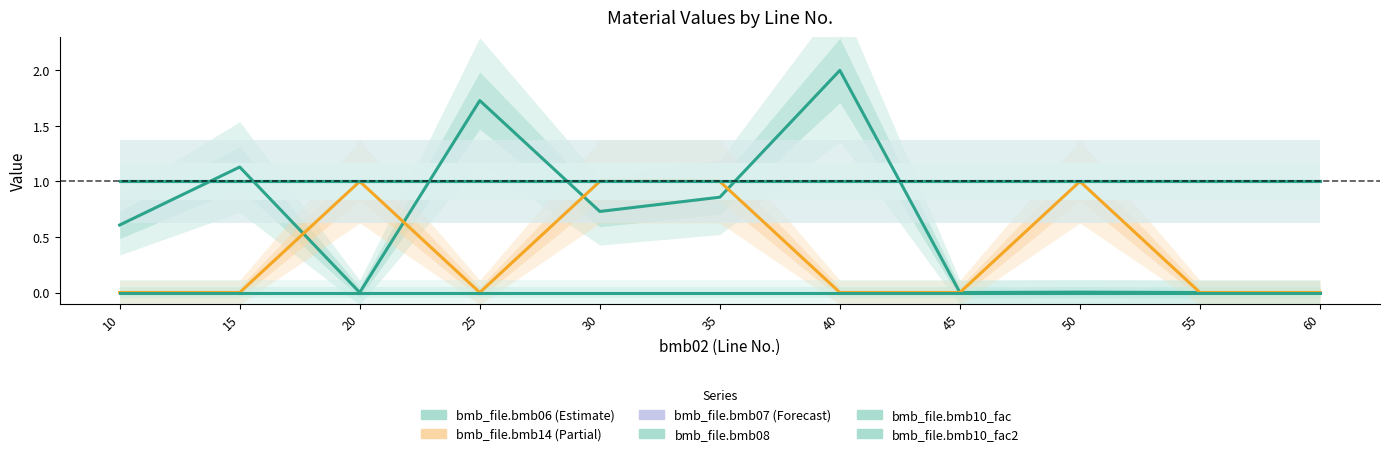

Which series has the largest range (max minus min)?

bmb_file.bmb06